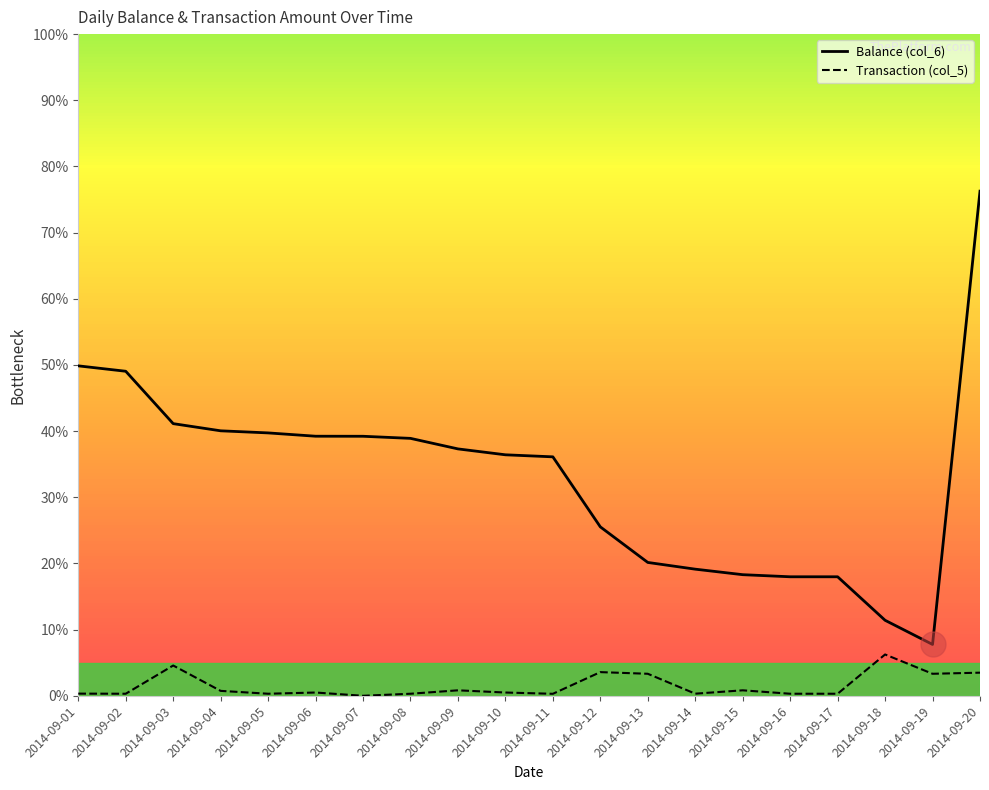

Which series changed the most between 2014-09-15 and 2014-09-18?

Balance (col_6)